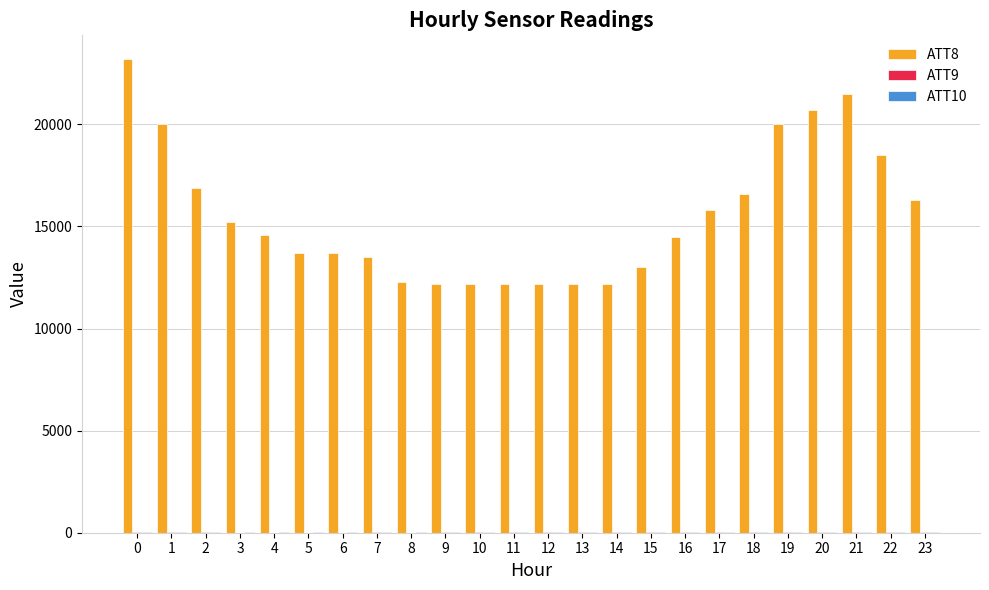

Which series has the largest total across all categories?

ATT8